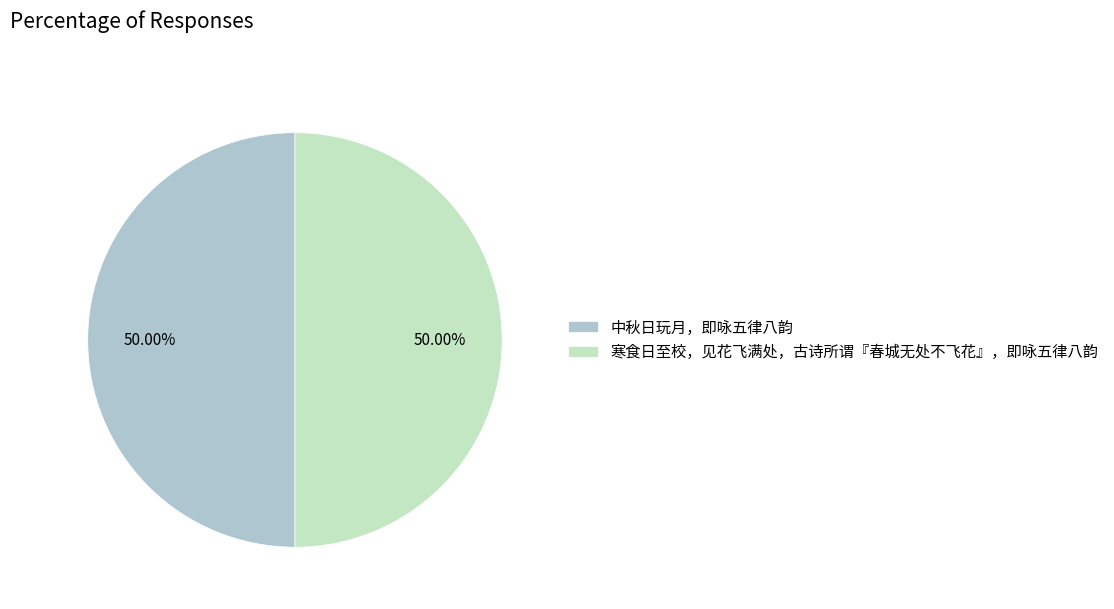

To the nearest percent, what portion does 寒食日至校，见花飞满处，古诗所谓『春城无处不飞花』，即咏五律八韵 represent?

50%